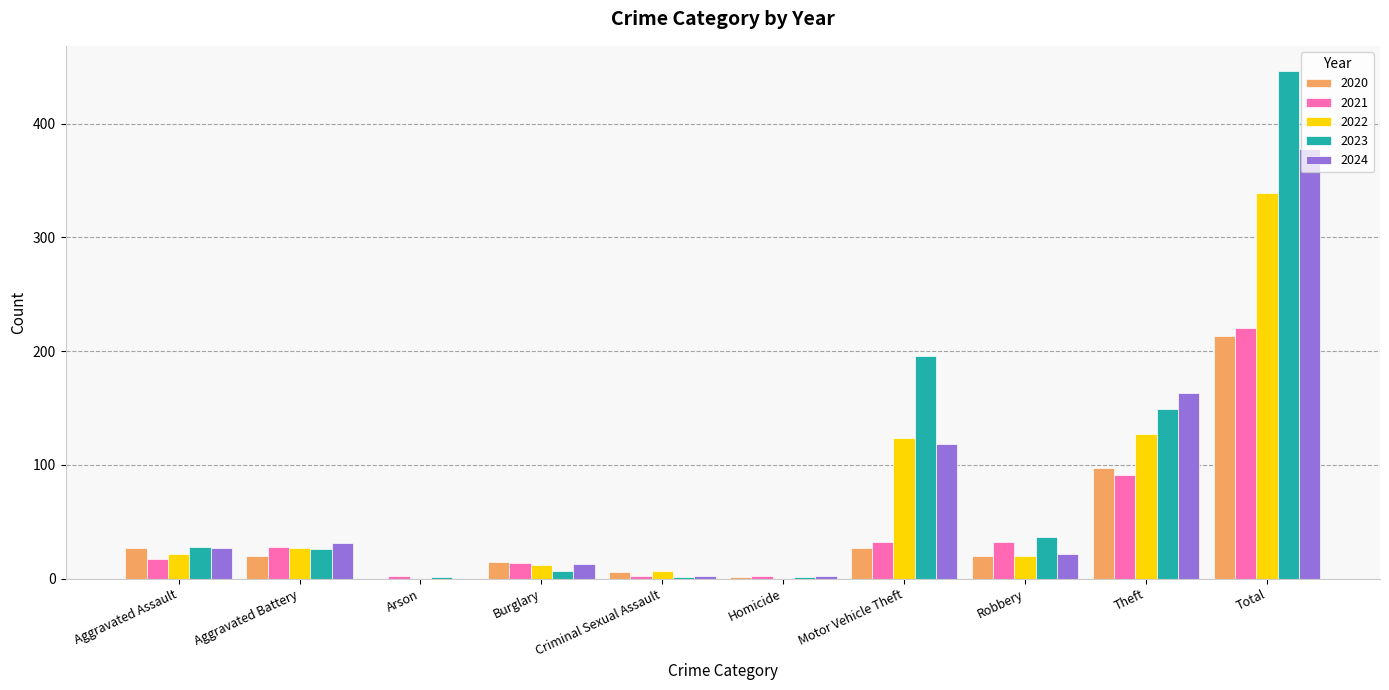

At which category does the chart reach its peak across all series?

Total